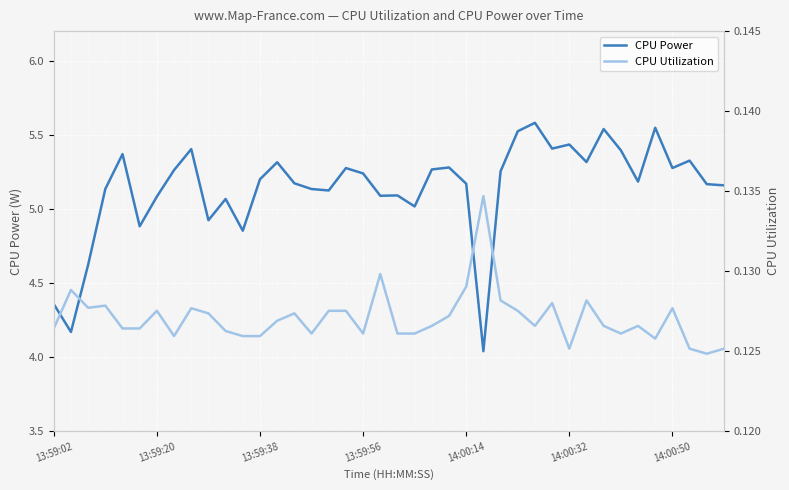

What is the maximum value for CPU Power?

5.6